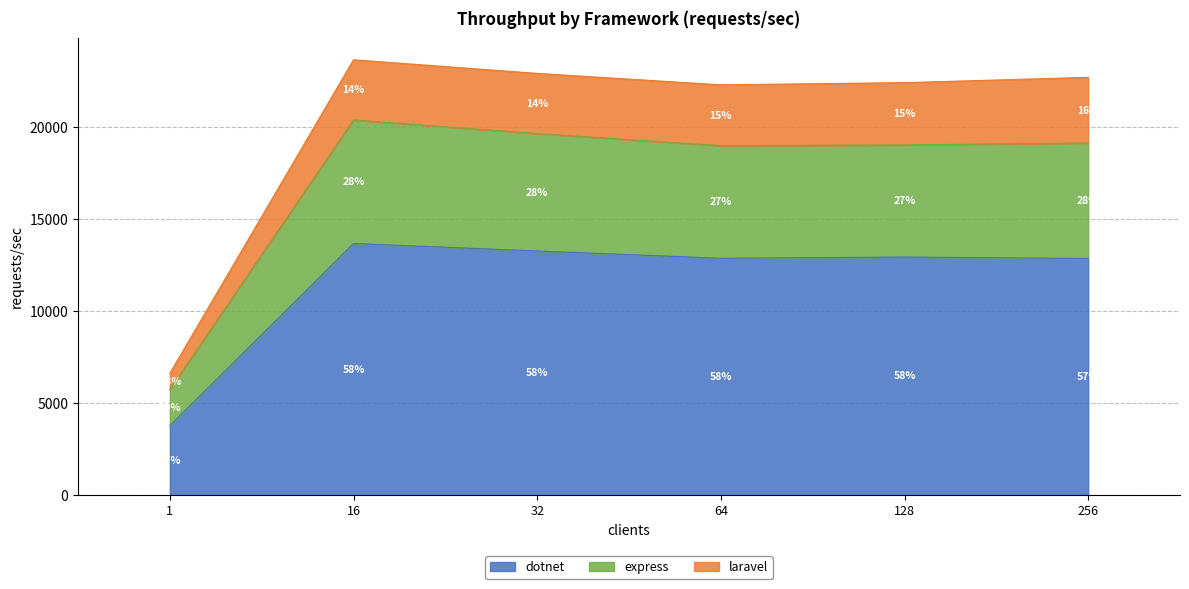

What is the difference between the maximum and minimum values in the dotnet series?

9894